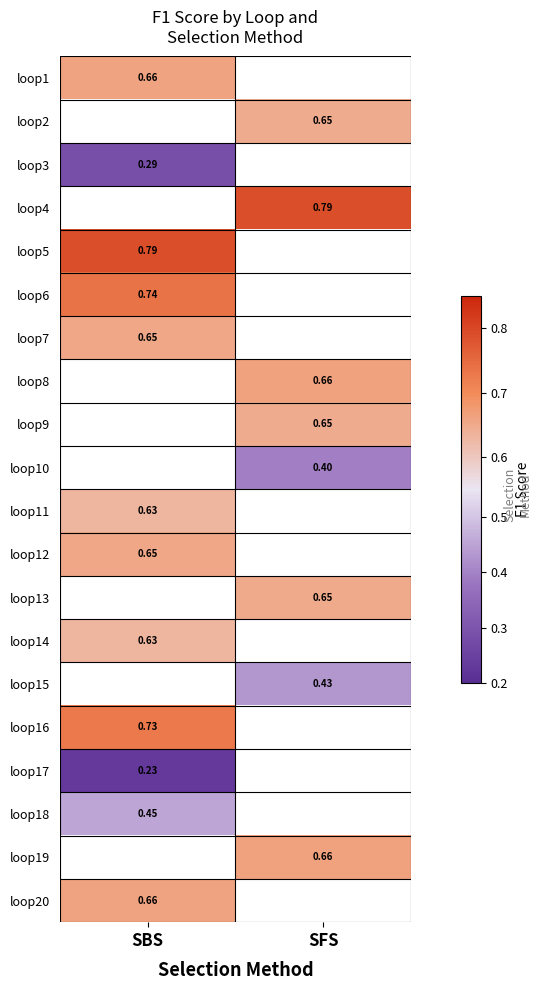

Is the value of loop3 at SBS greater than the value of loop8 at SFS?

No